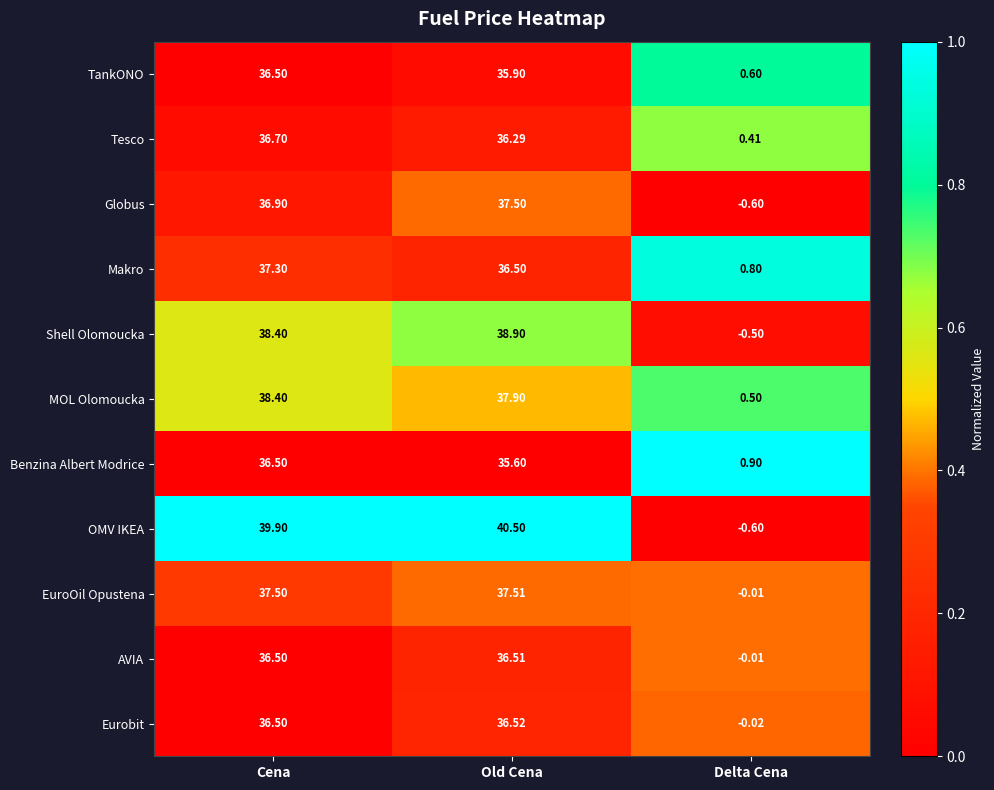

At which category does the chart reach its minimum across all series?

Delta Cena